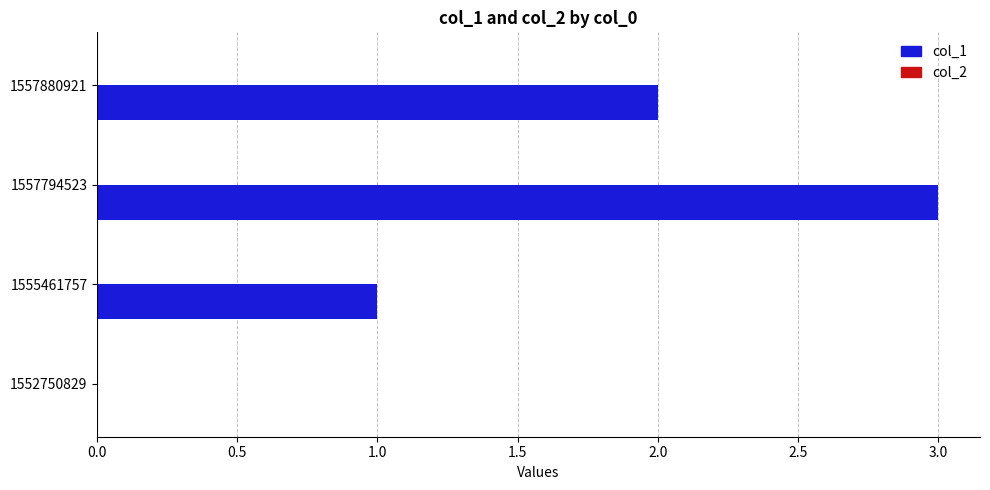

Are the bars horizontal?

Yes